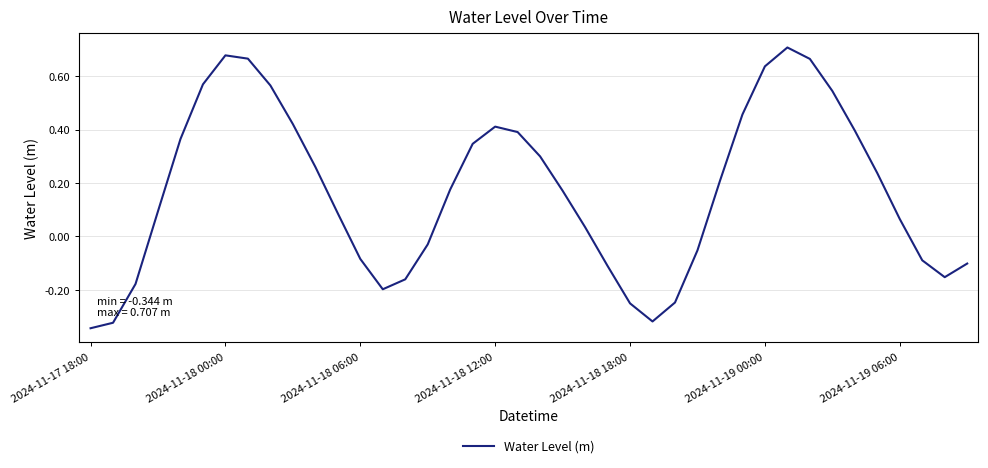

How many values are above zero?

25